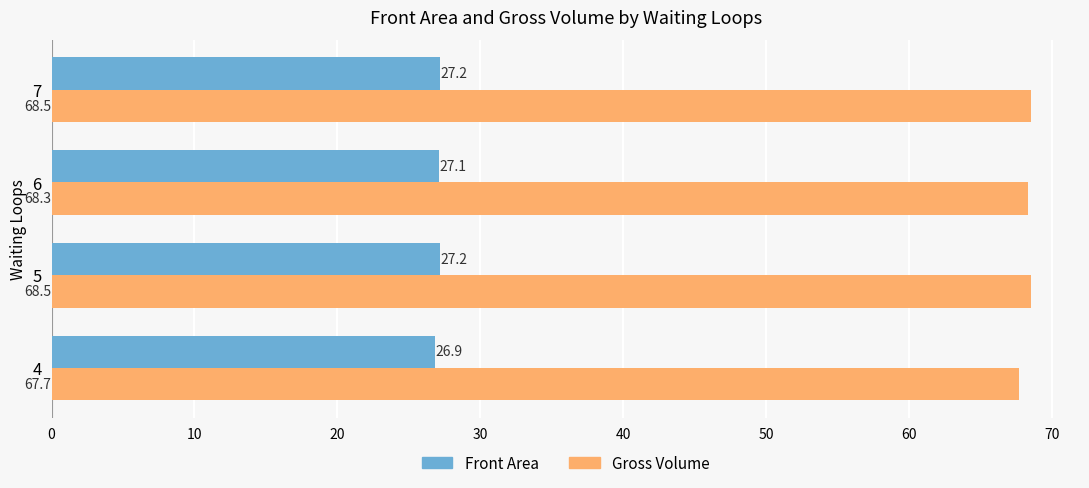

What is the average value of the Front Area series?

27.1